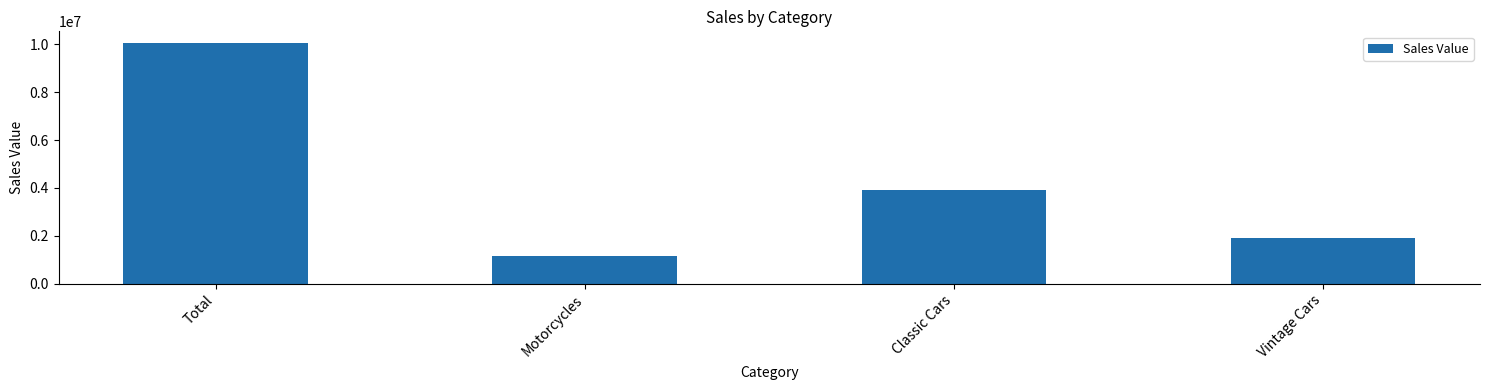

Rank the categories by value from highest to lowest.

Total, Classic Cars, Vintage Cars, Motorcycles